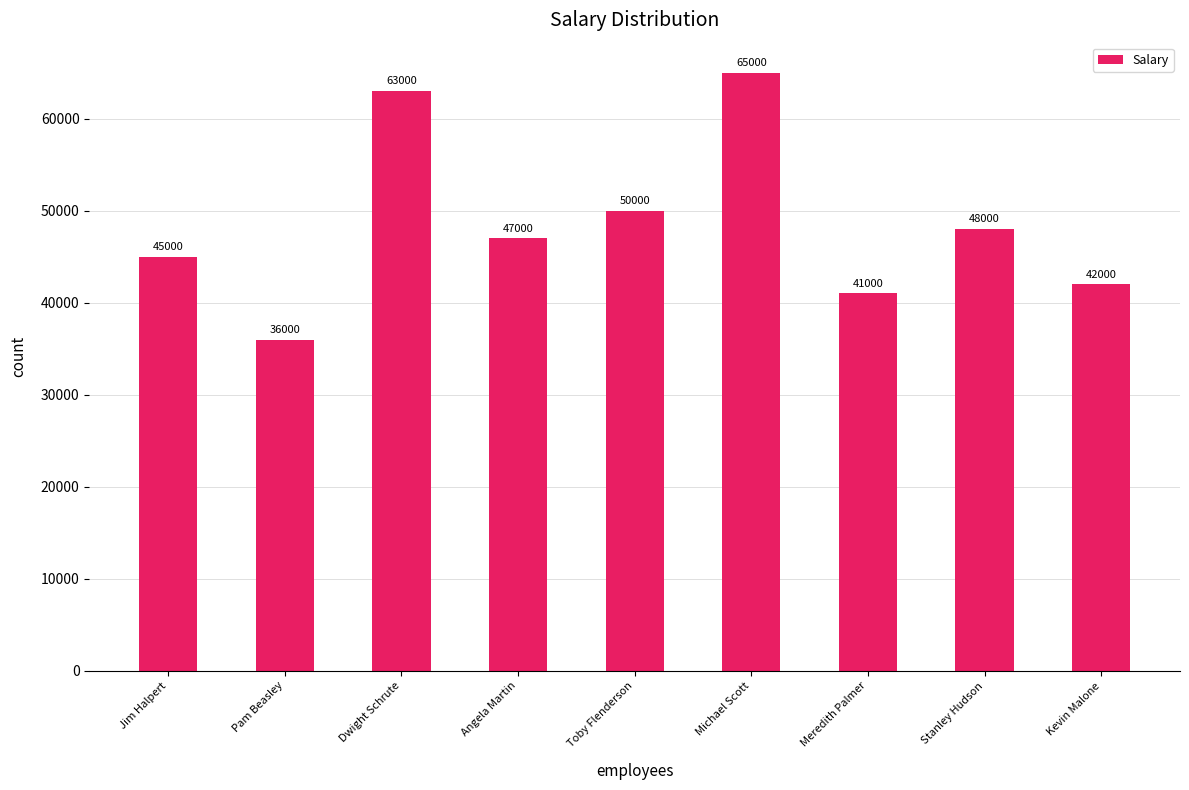

At which category does the chart reach its peak across all series?

Michael Scott